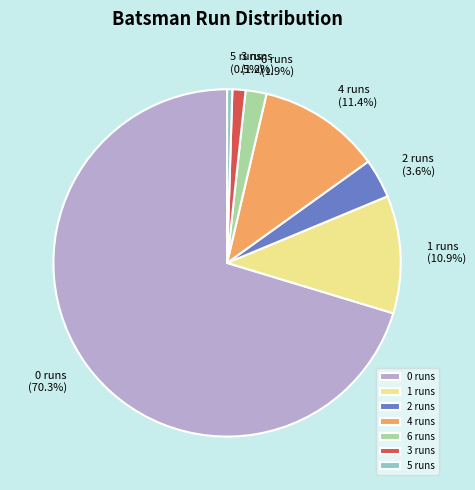

What is the majority slice?

0 runs